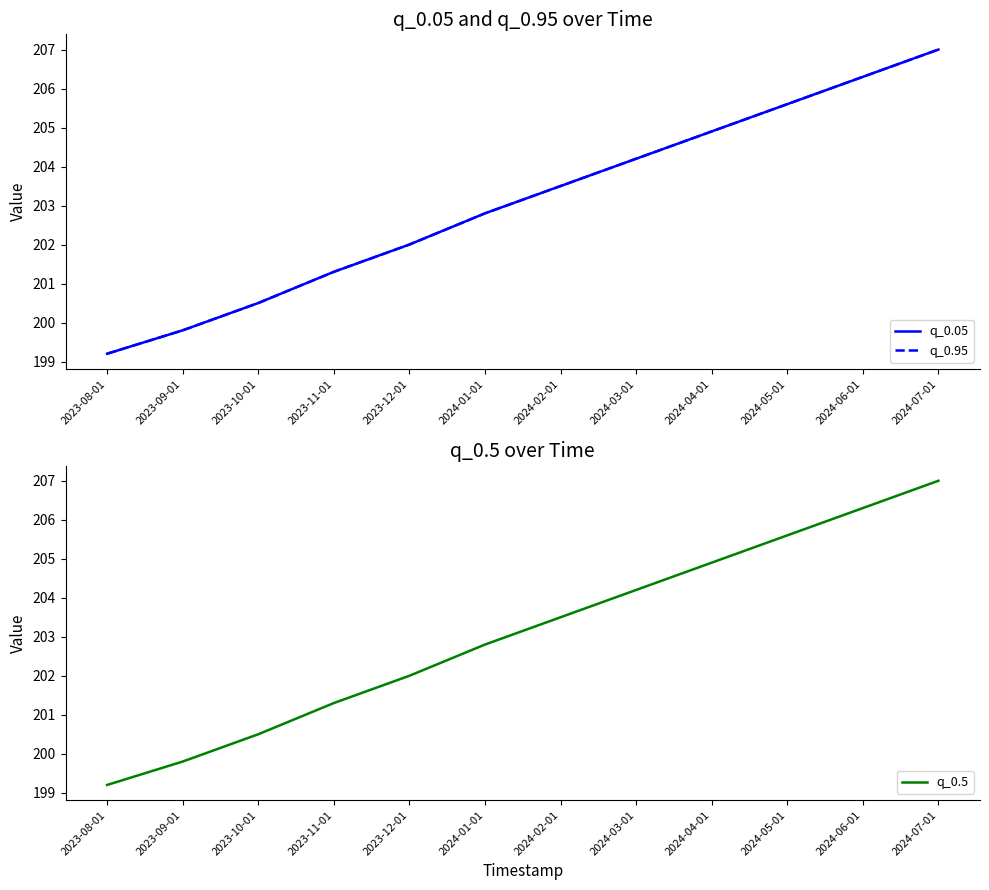

Reading left to right, transcribe all the data shown in this chart.

q_0.05: 199.2	199.8	200.5	201.3	202.0	202.8	203.5	204.2	204.9	205.6	206.3	207.0
q_0.95: 199.2	199.8	200.5	201.3	202.0	202.8	203.5	204.2	204.9	205.6	206.3	207.0
q_0.5: 199.2	199.8	200.5	201.3	202.0	202.8	203.5	204.2	204.9	205.6	206.3	207.0